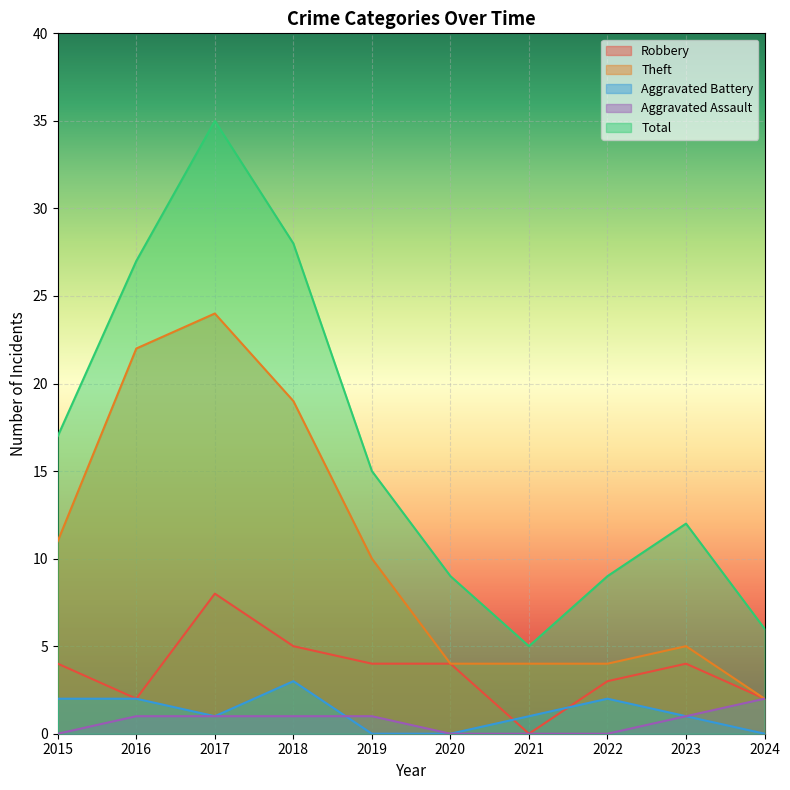

At which label is Aggravated Assault closest to 1?

2016